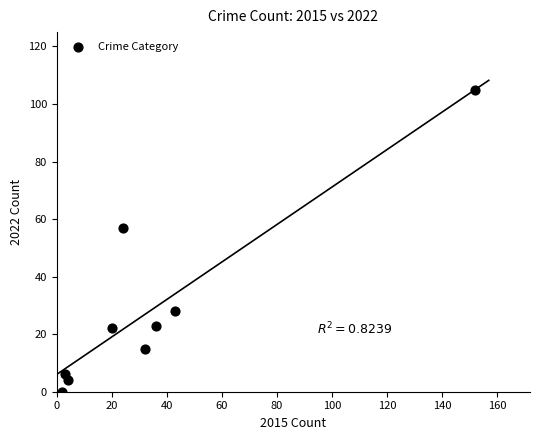

What Y value in the scatter plot is closest to 52?

57